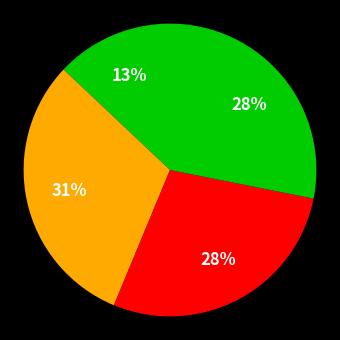

How many segments does this pie chart have?

4